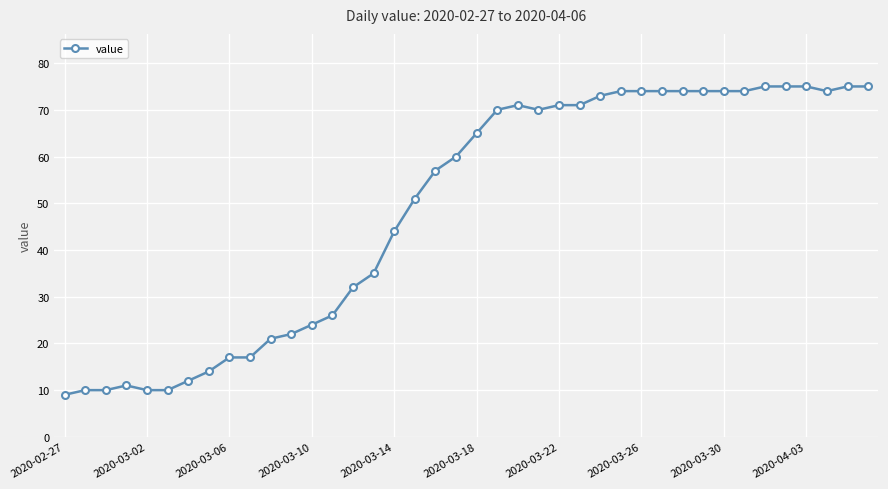

What is the sum of all values?

1950